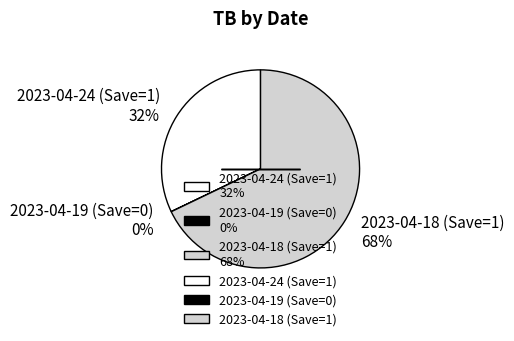

To the nearest percent, what is the average slice percentage?

33%